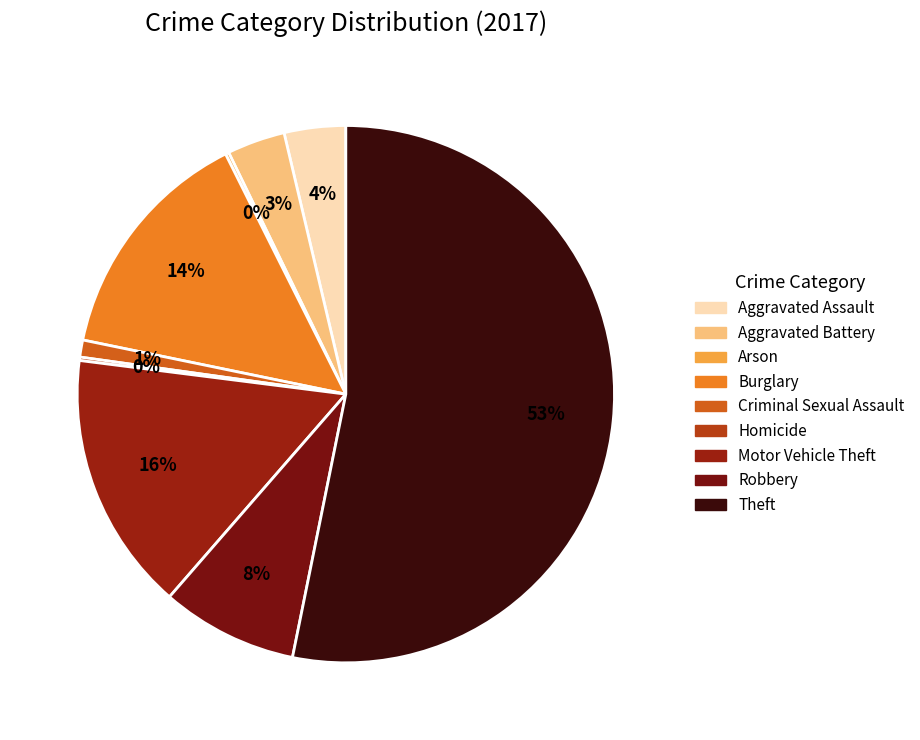

Does Theft represent more than half of the total?

Yes